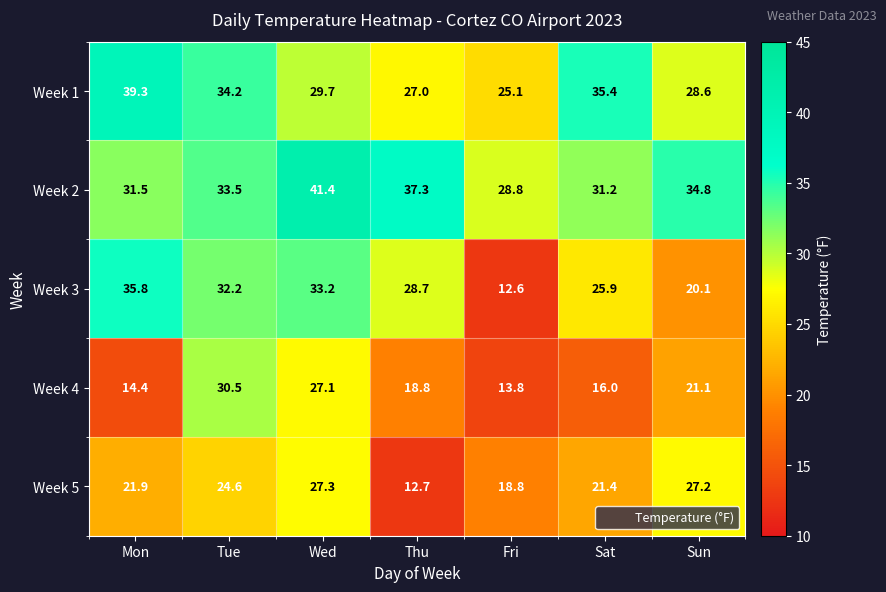

Which label corresponds to the smallest value in the chart?

Fri